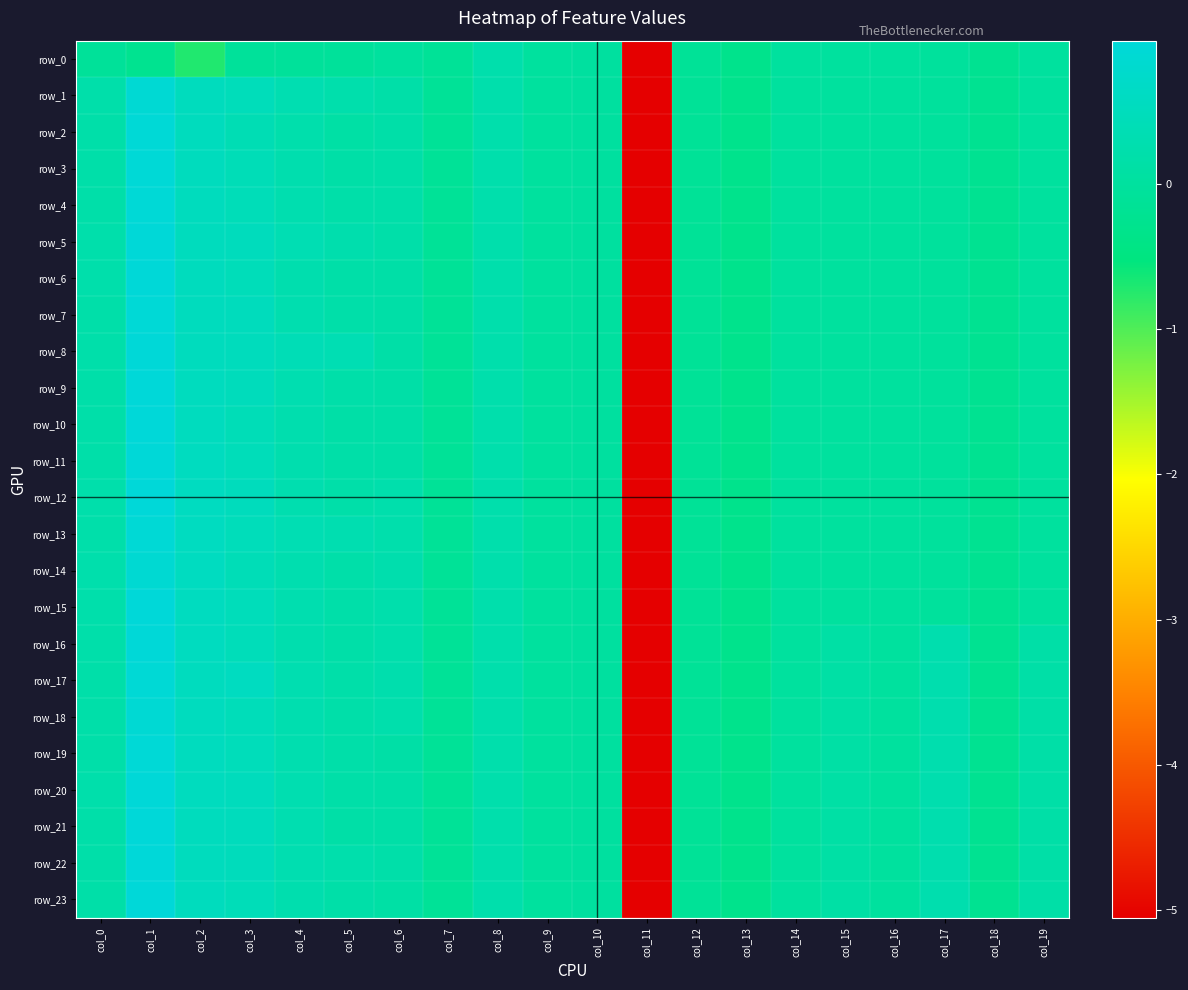

At how many categories does at least one series exceed -1?

19